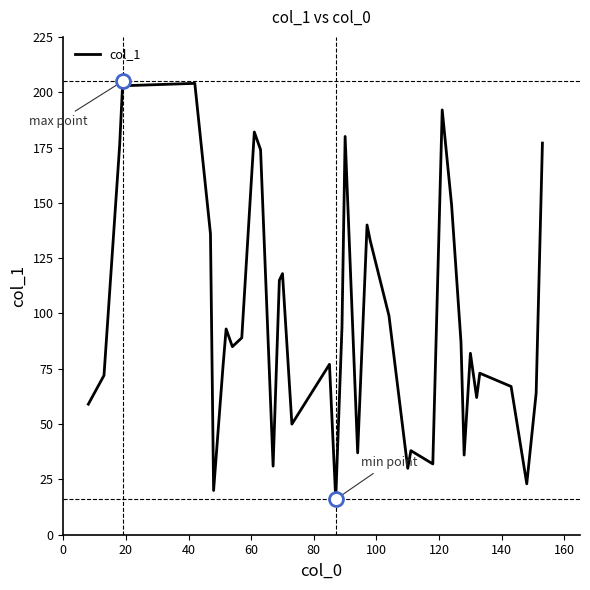

What is the difference between the maximum and minimum values?

189